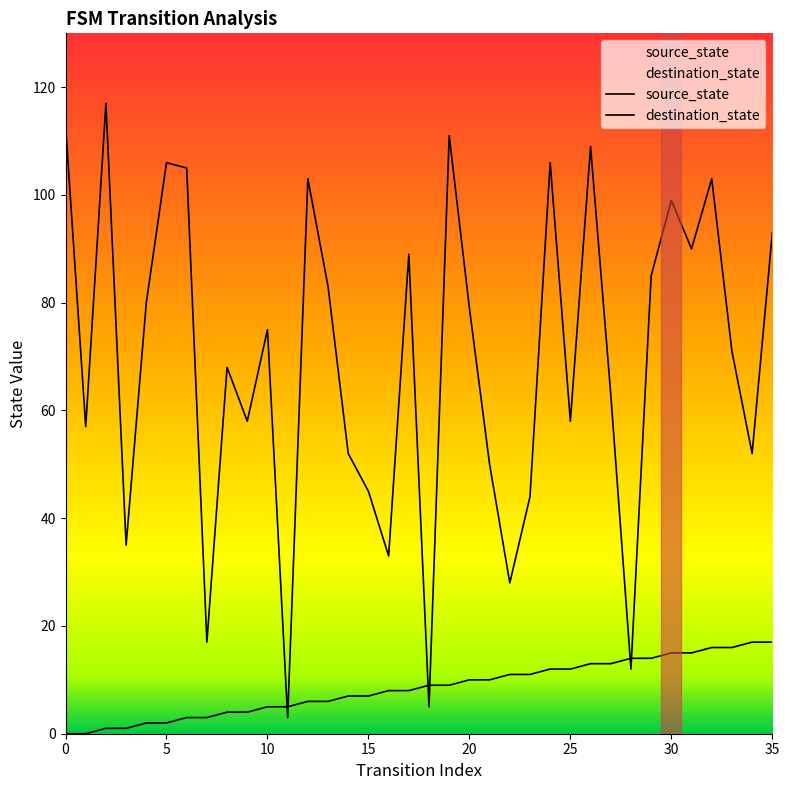

Is it true that source_state equals 0 at 15?

False